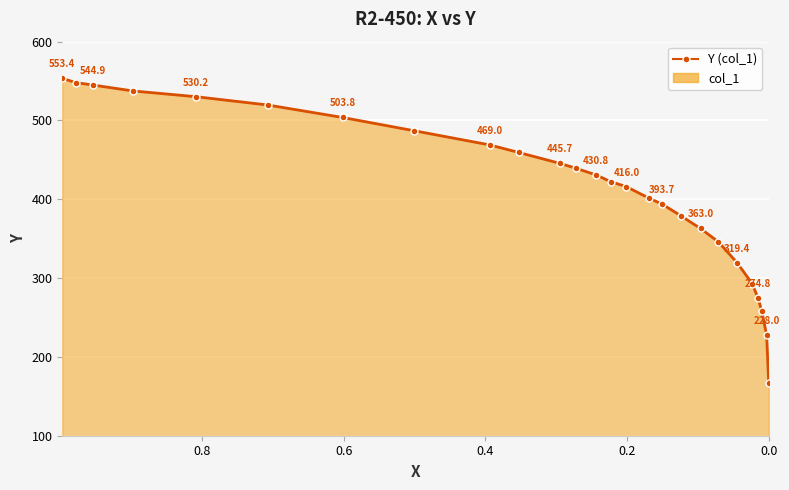

True or false: there are more than 1 points higher than both neighbors.

False